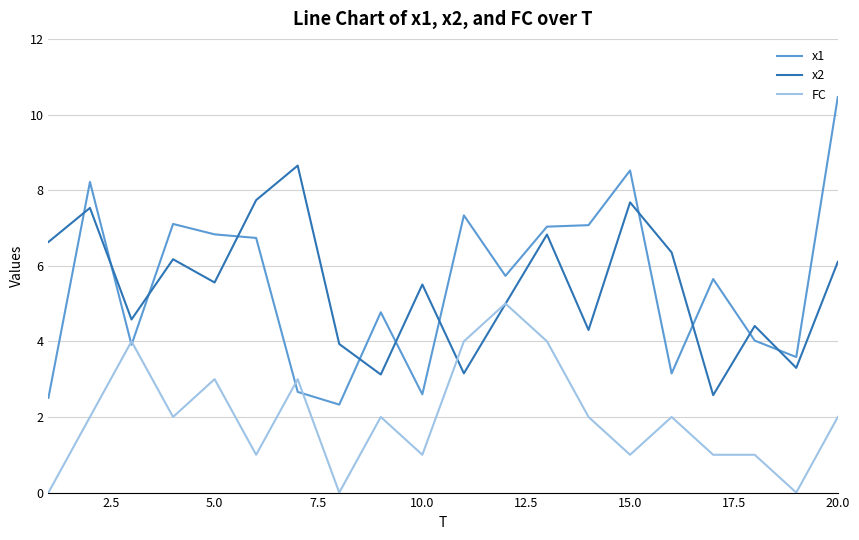

Count the number of data series in this chart.

3